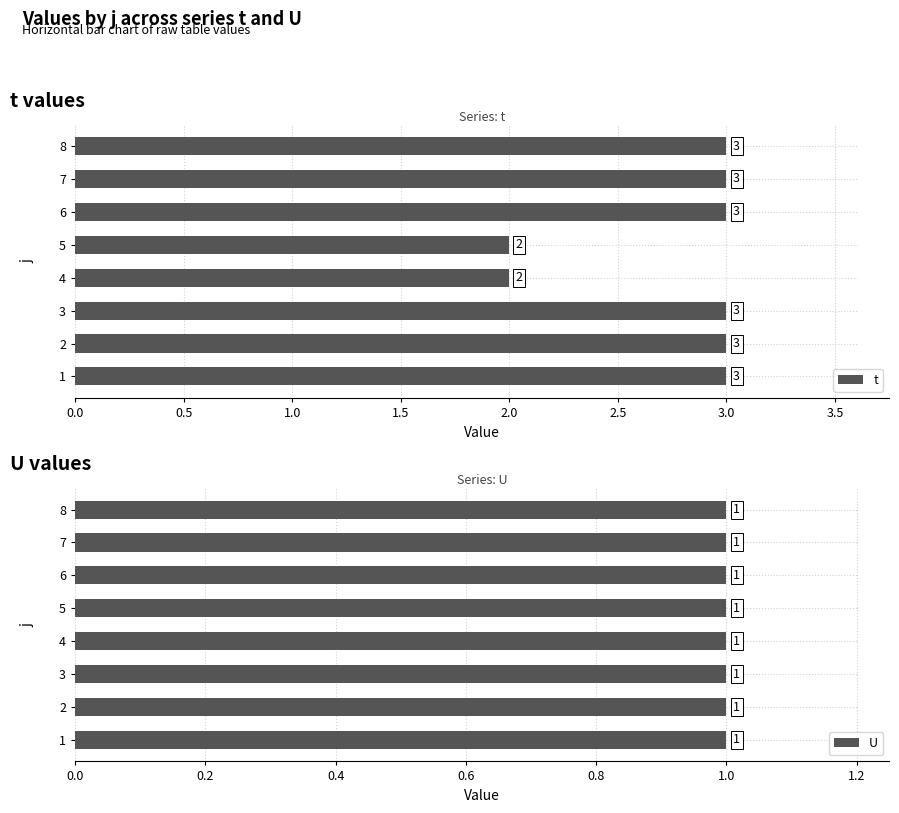

Rank the series by their maximum value, from lowest to highest.

U, t